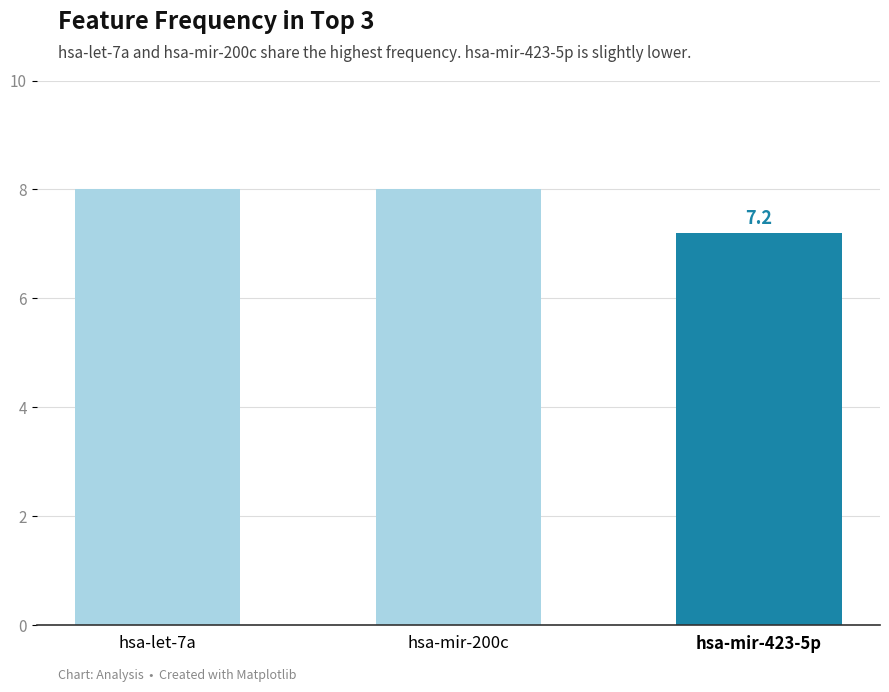

What is the difference between the second highest and minimum values?

0.8